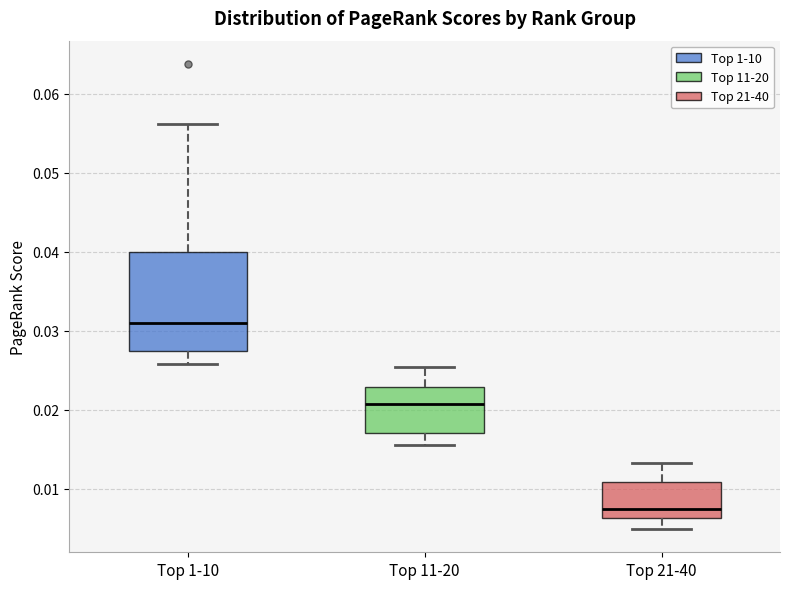

Reading left to right, transcribe this box plot: for each box, give where its median line is, the range the box spans, and where its two whiskers end, as read against the y-axis. The values are not printed on the chart, so give them approximately, as read against the axis.

Top 1-10: median 0.031, box 0.027 to 0.040, whiskers 0.026 to 0.056
Top 11-20: median 0.021, box 0.017 to 0.023, whiskers 0.016 to 0.025
Top 21-40: median 0.008, box 0.006 to 0.011, whiskers 0.005 to 0.013